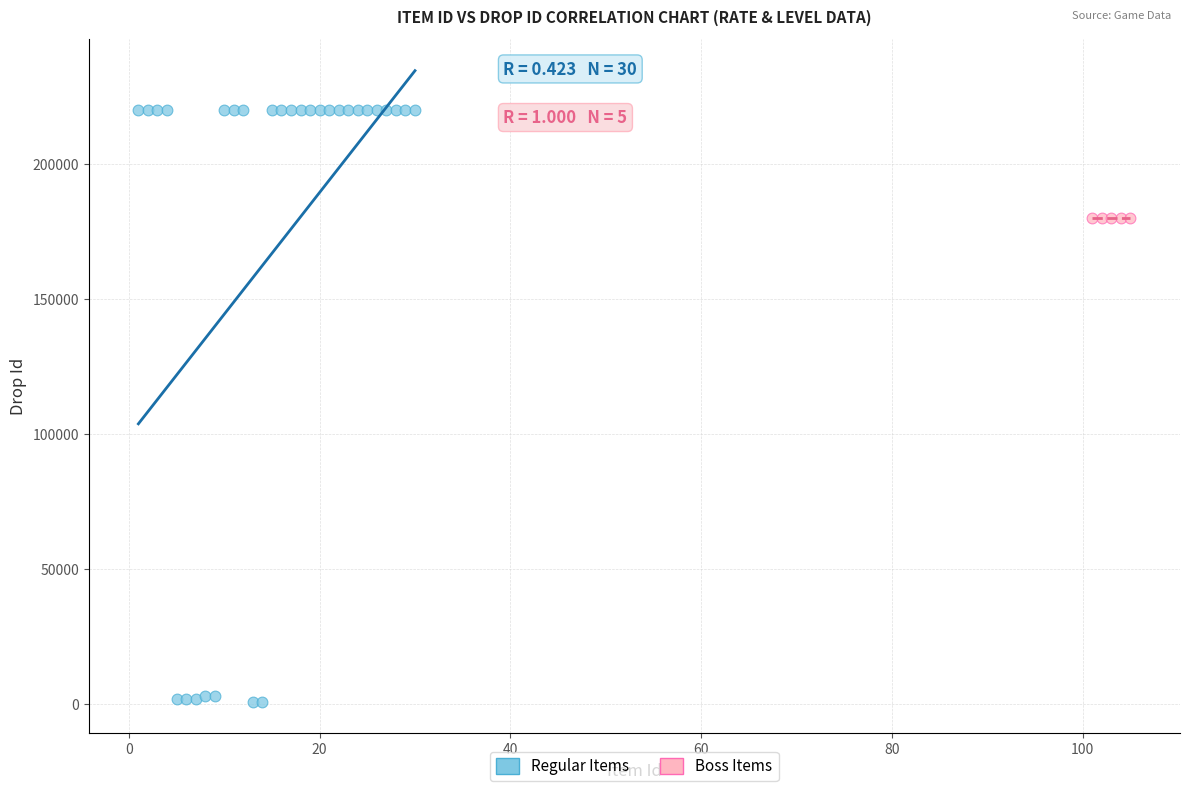

Which series contains the lowest Y value?

Regular Items